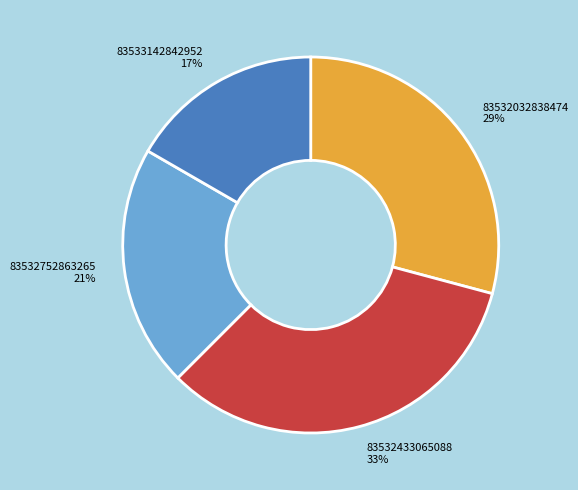

Is there a majority slice in this chart?

No